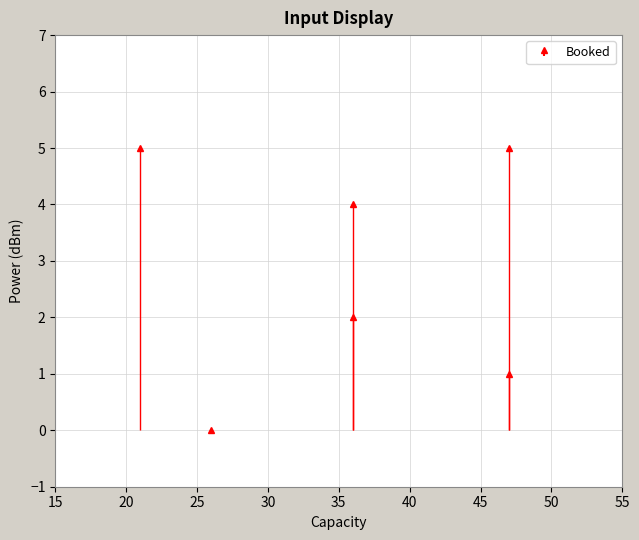

True or false: there are more than 1 points higher than both neighbors.

True